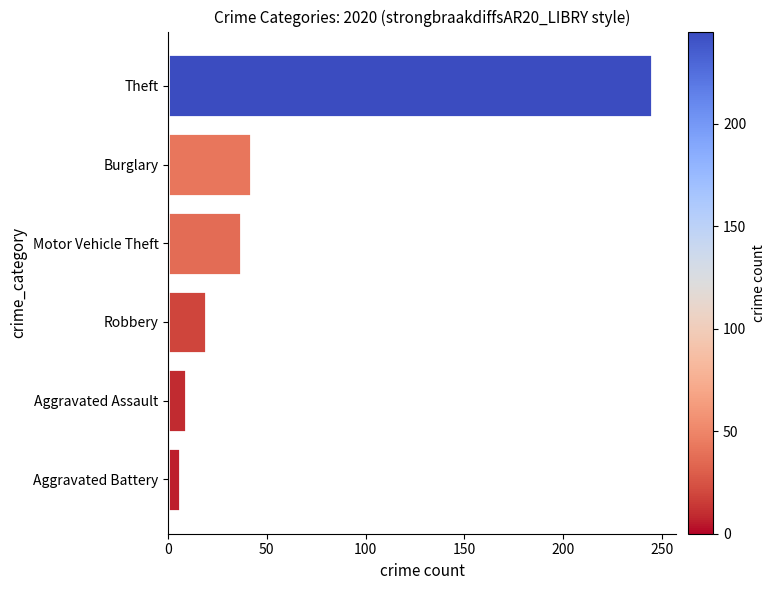

Are the bars horizontal?

Yes